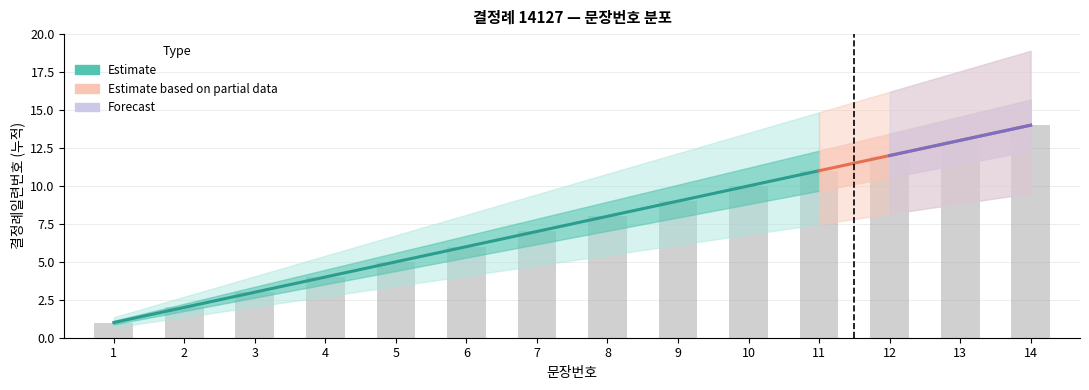

What is the average value of the 문장번호_lower series?

8